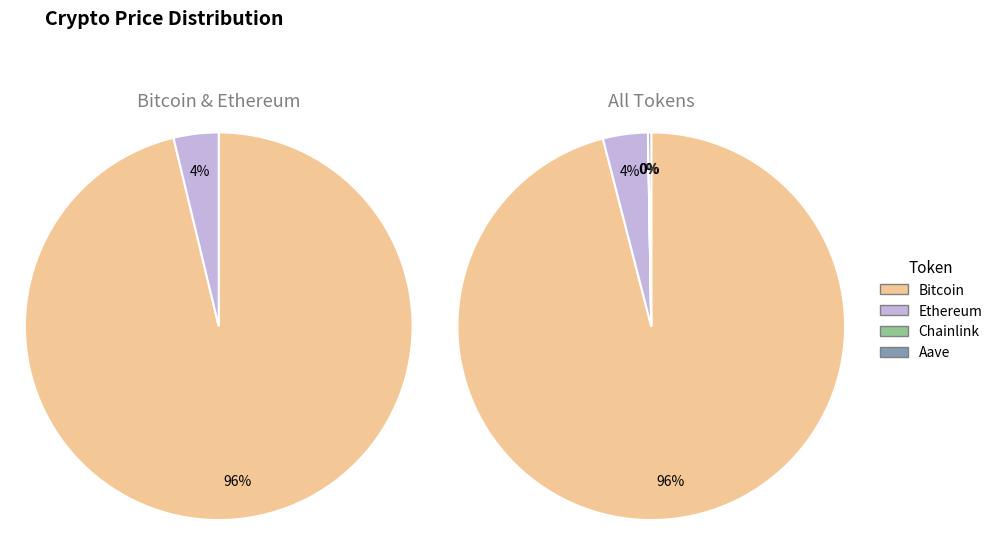

Which category has the biggest portion of the pie?

Bitcoin